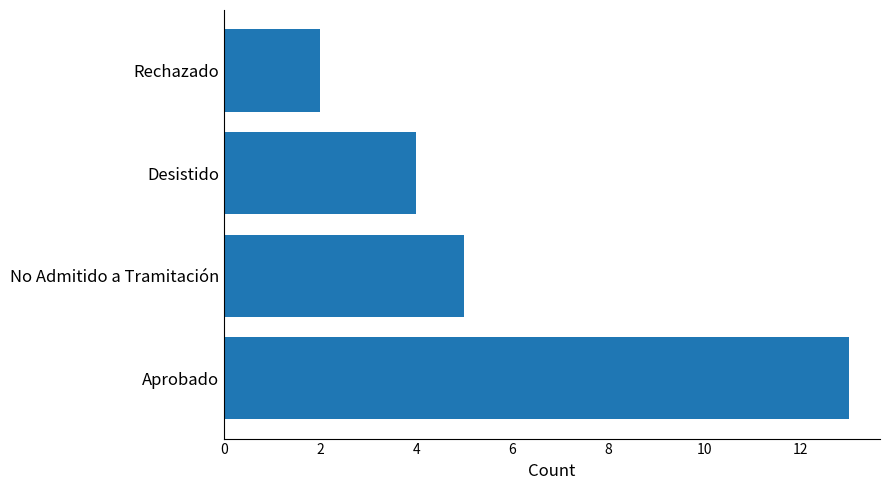

What is the difference between the second highest and second lowest values?

1